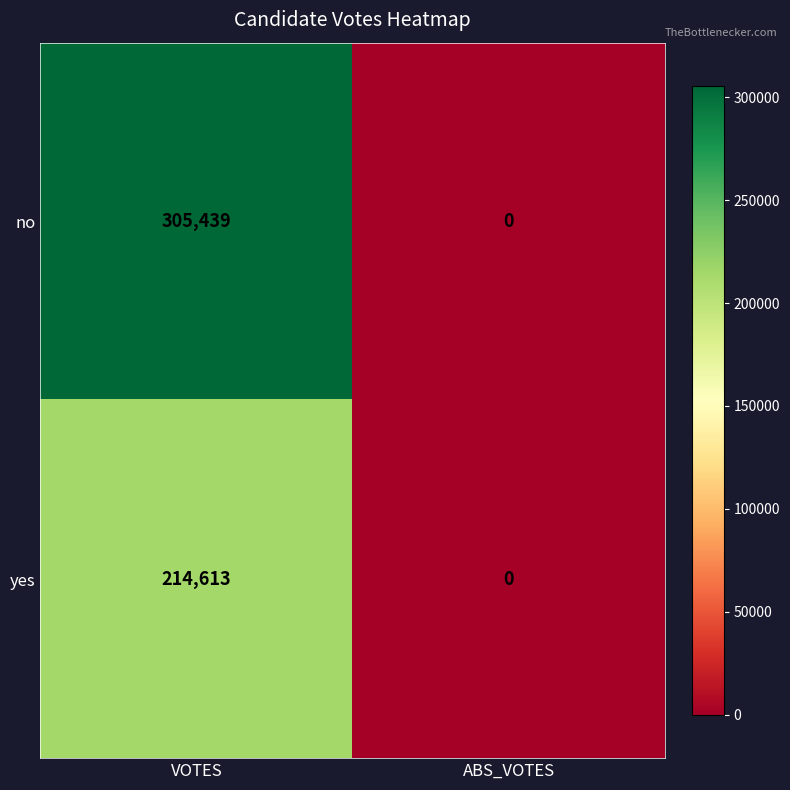

Is it true that yes equals 85321 at VOTES?

False